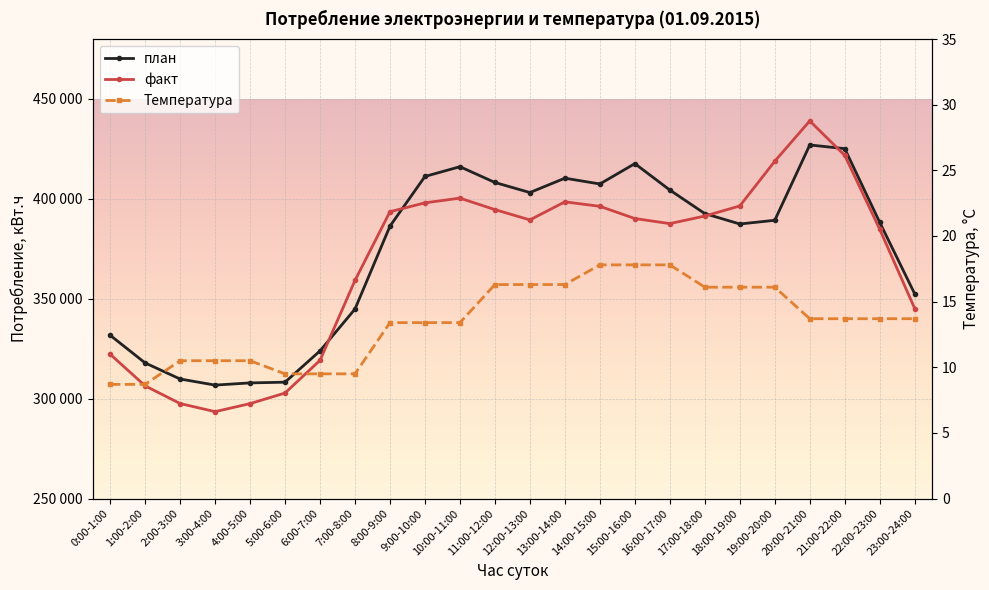

Where is the first local minimum for факт?

3:00-4:00